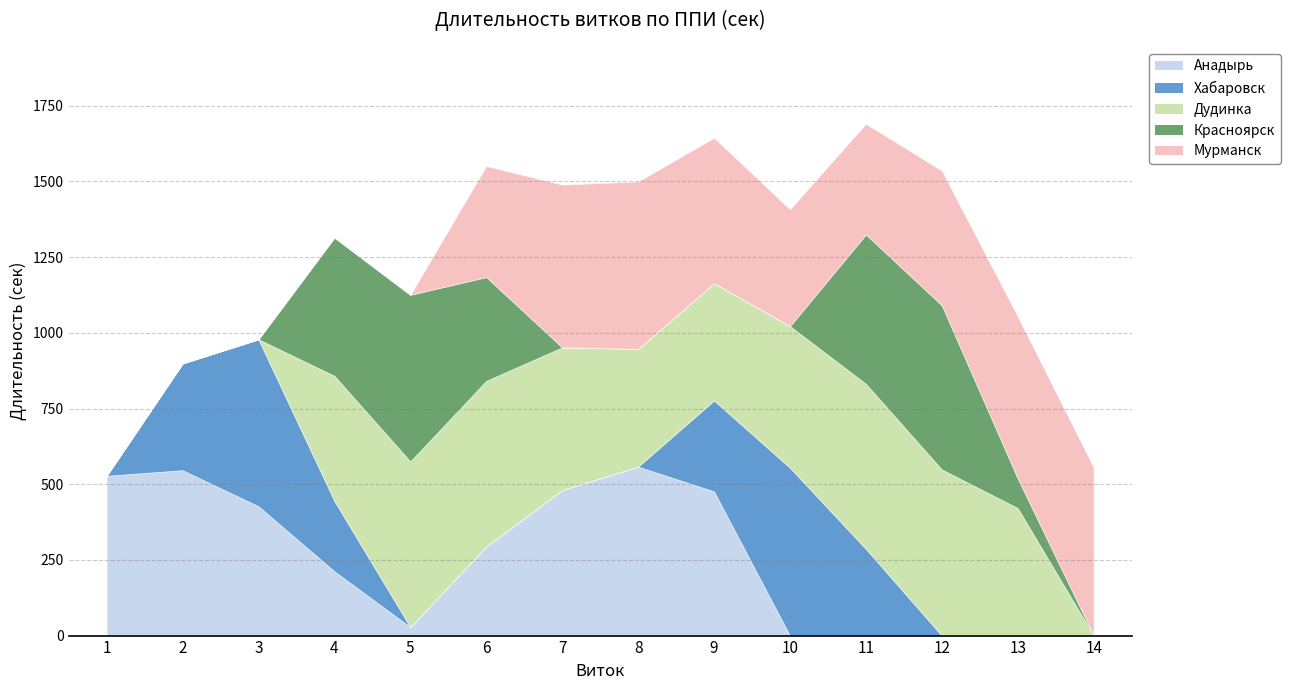

Between 3 and 5, which series saw the biggest shift?

Хабаровск